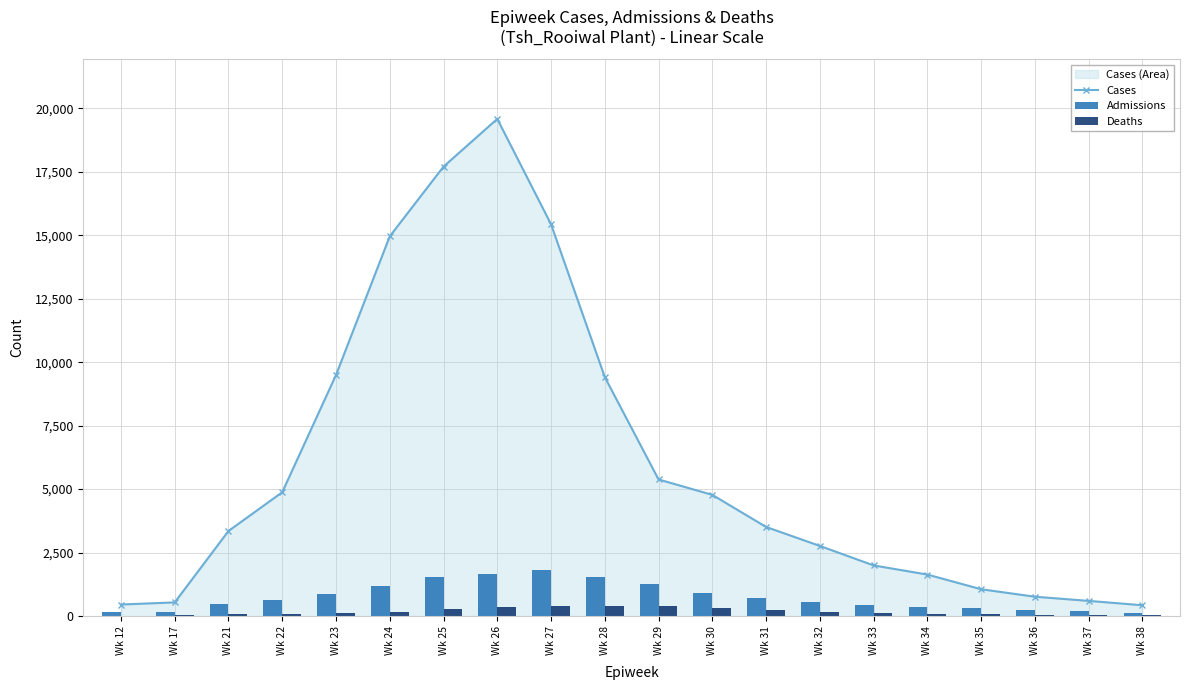

What is the value of the Cases bar at the 8th from the left?

19581